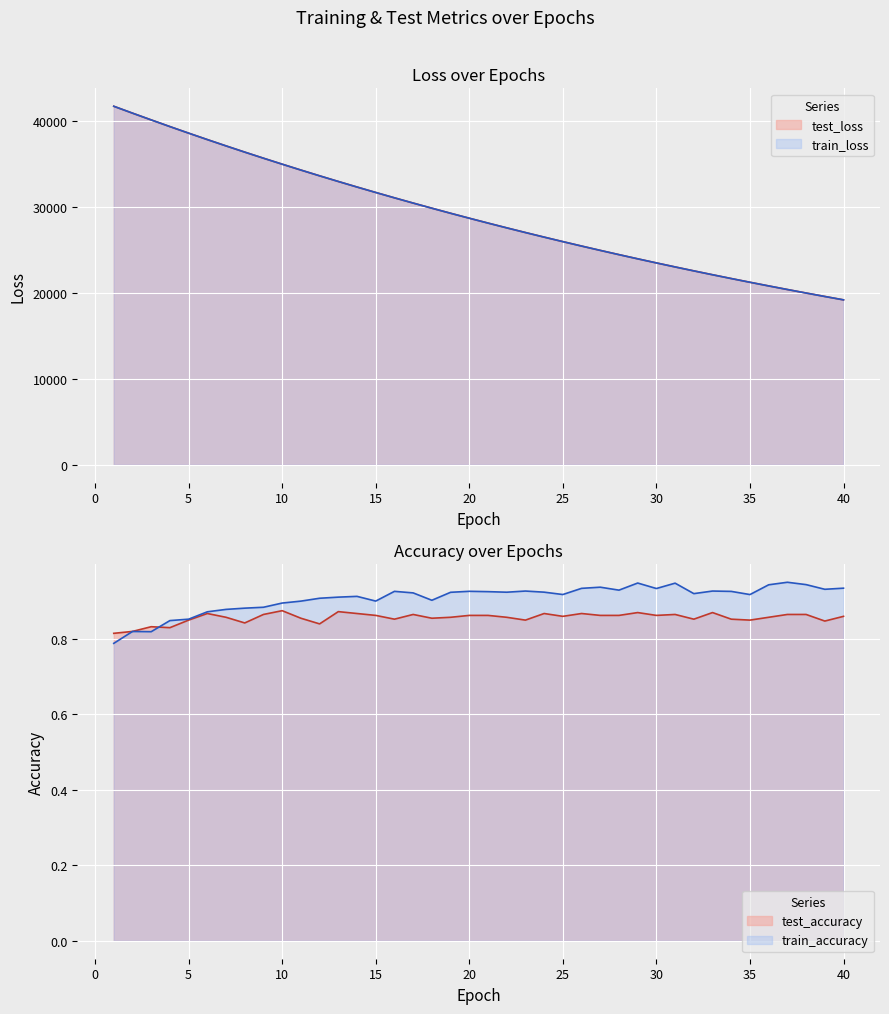

What is the maximum value shown in the chart?

41663.5